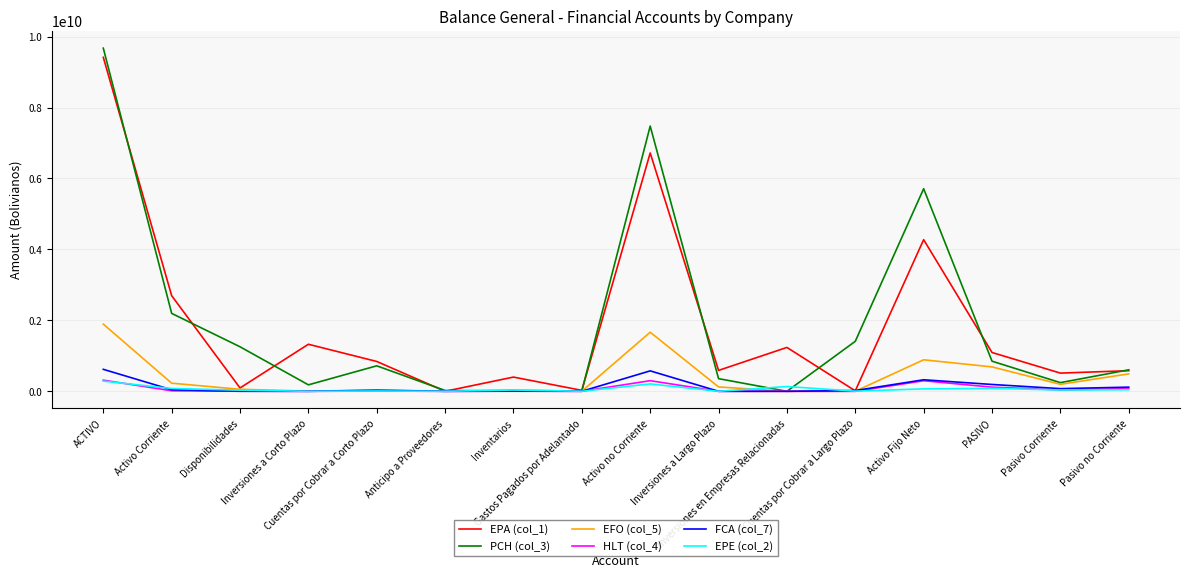

Which series has the largest range (max minus min)?

PCH (col_3)